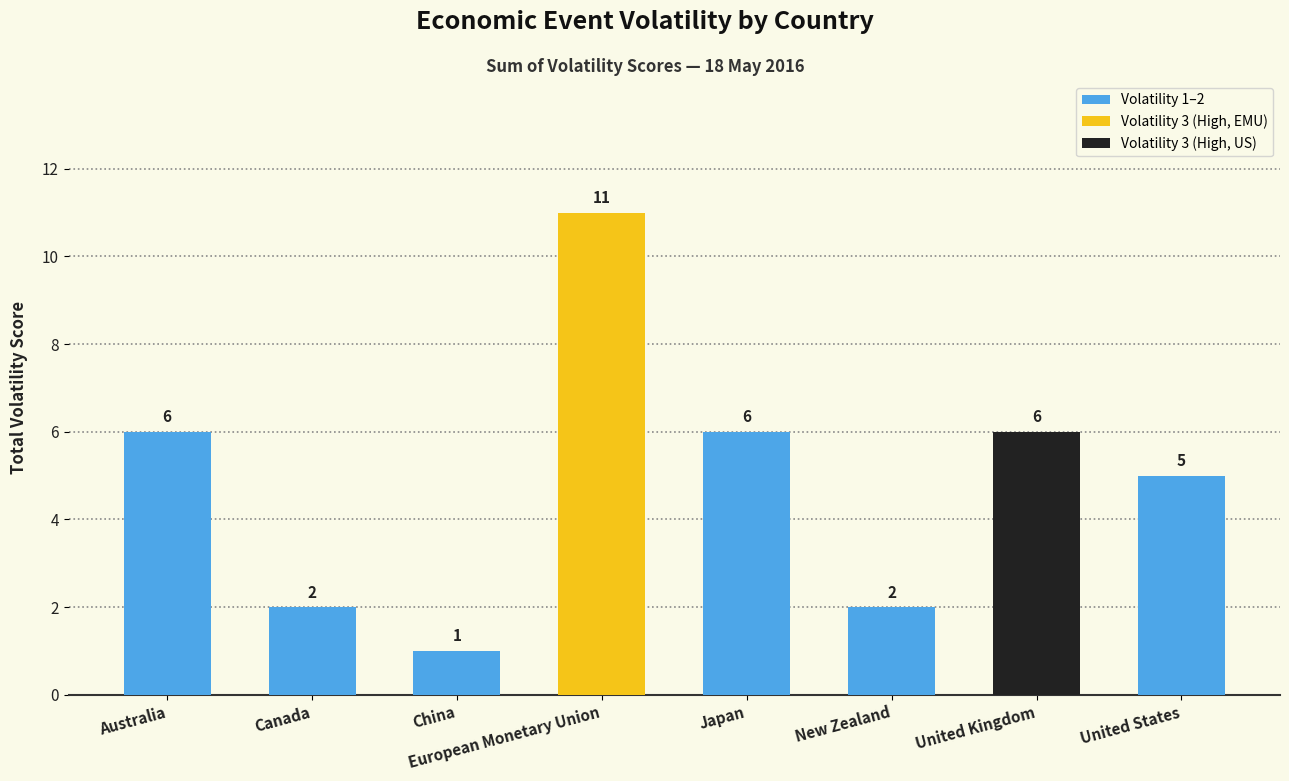

What is the difference between the second highest and minimum values?

5